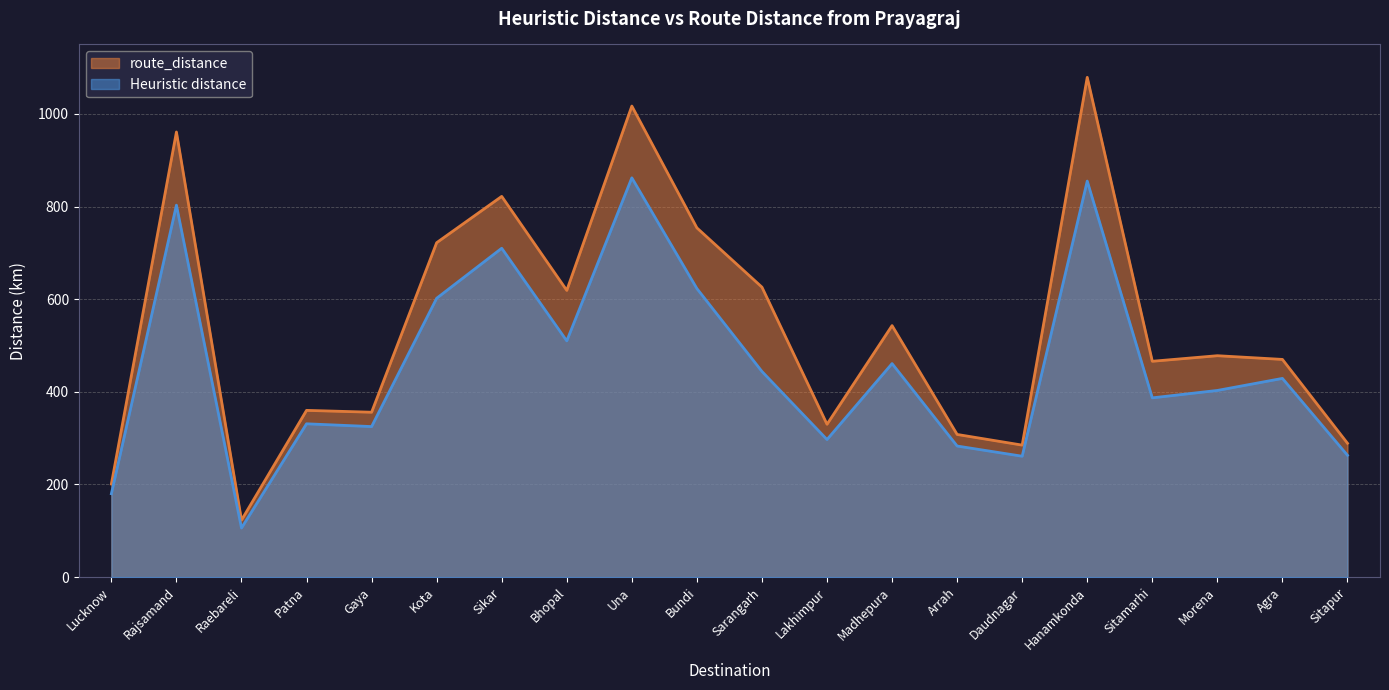

Reading left to right, what are all the values shown in this chart?

Heuristic distance: 180	803	106	331	325	602	710	510	862	623	444	297	461	283	261	855	387	403	429	263
route_distance: 201	961	123	360	356	722	822	619	1017	754	626	330	543	308	285	1079	466	478	470	289